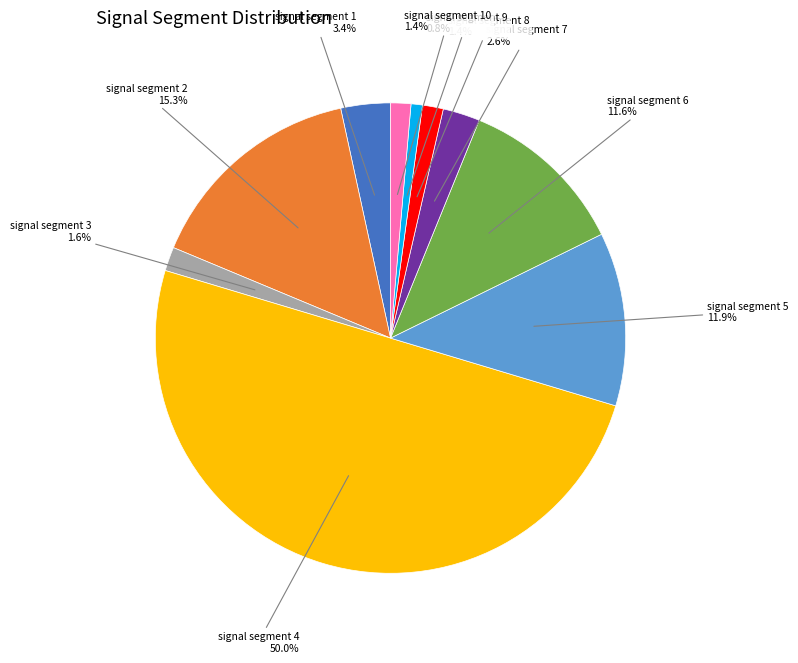

True or false: signal segment 5 accounts for 12% of the total.

True